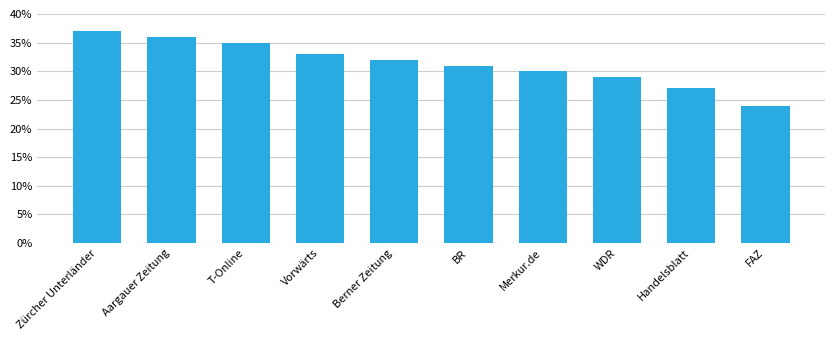

Reading right to left, what are all the values shown in this chart?

FAZ=24	Handelsblatt=27	WDR=29	Merkur.de=30	BR=31	Berner Zeitung=32	Vorwärts=33	T-Online=35	Aargauer Zeitung=36	Zürcher Unterländer=37